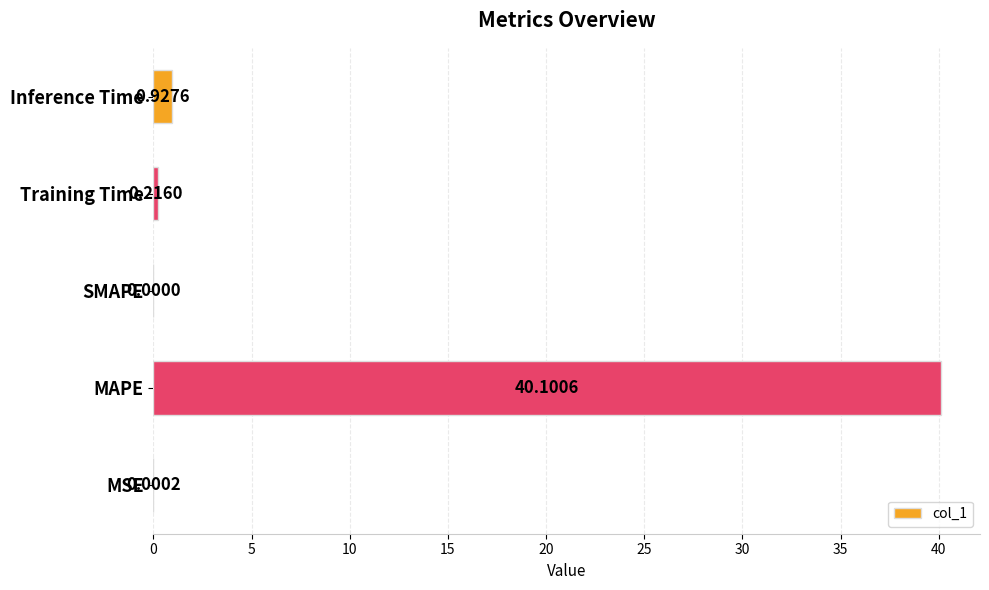

At which category does the chart reach its peak across all series?

MAPE